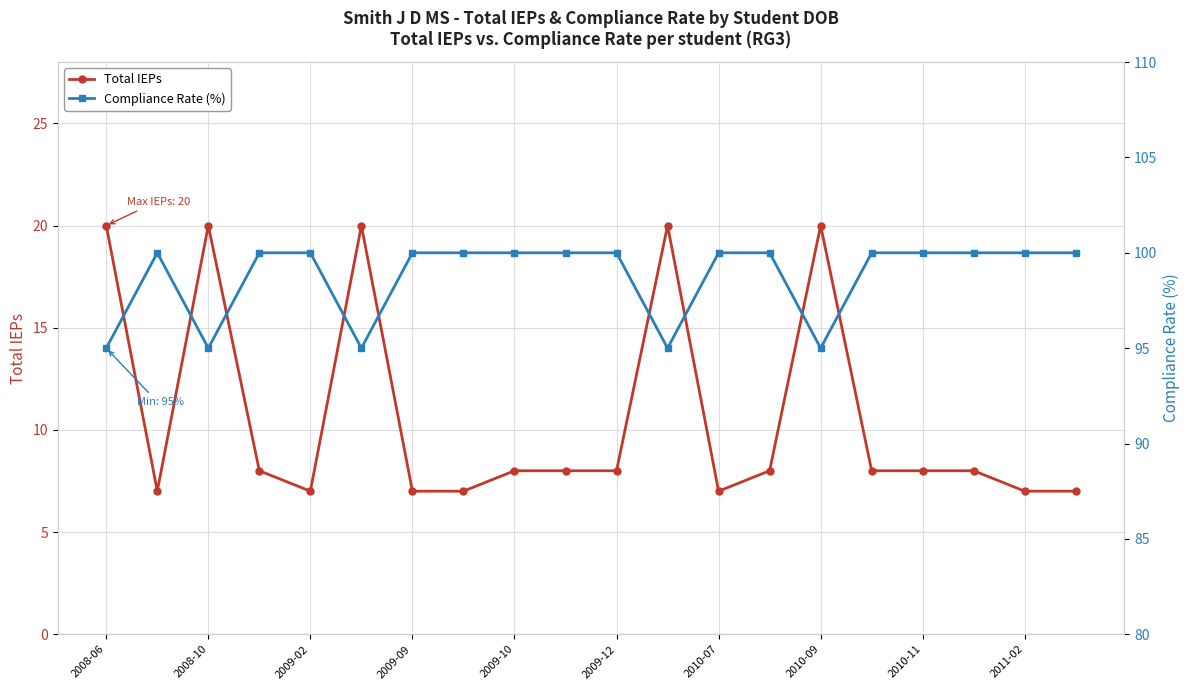

The value of Total IEPs at 2009-02 is 7. True or false?

True